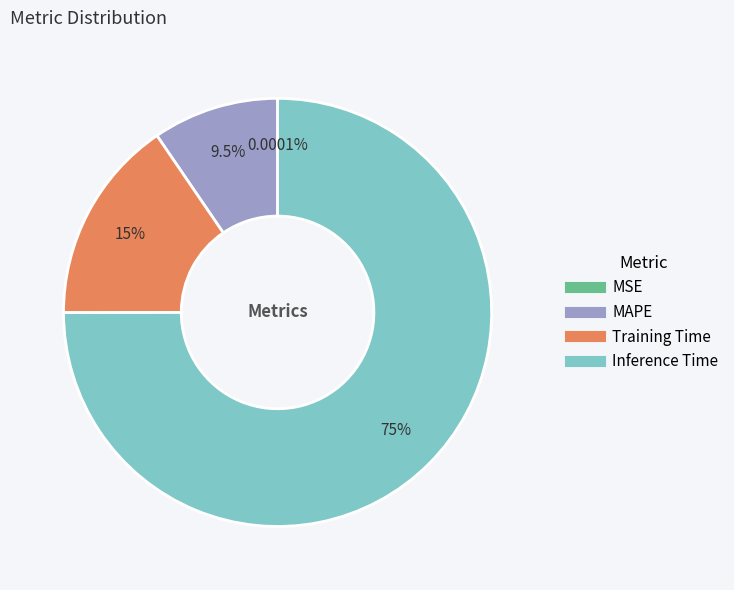

Between Training Time and MAPE, which is larger?

Training Time